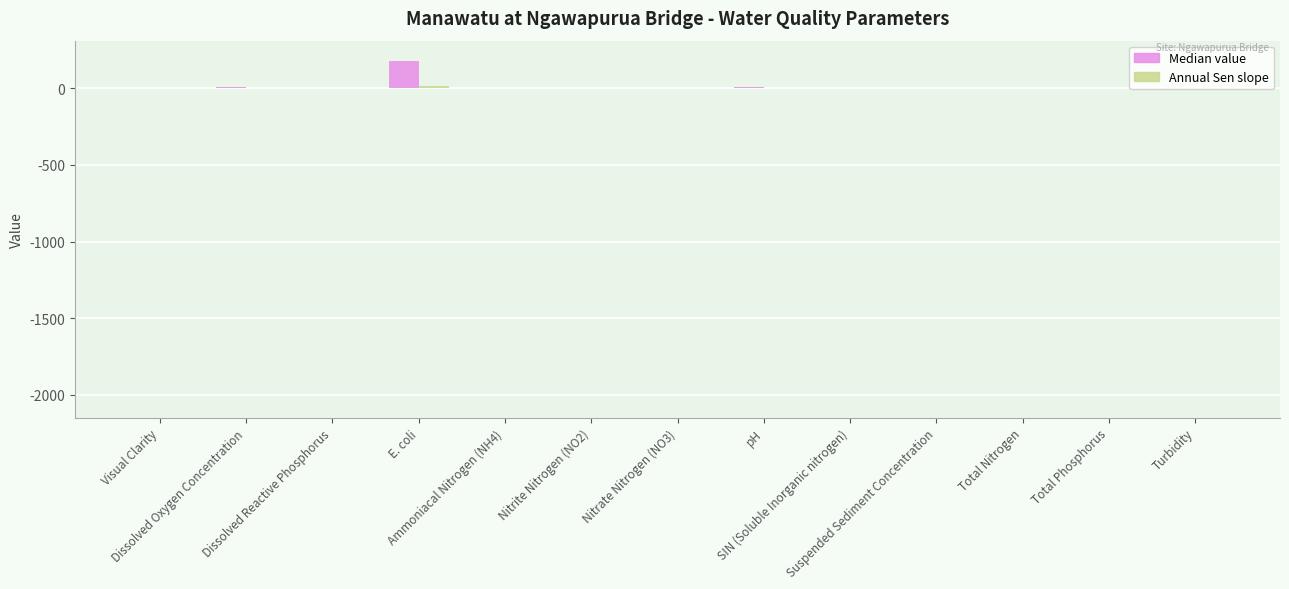

Which label corresponds to the largest value in the chart?

E. coli